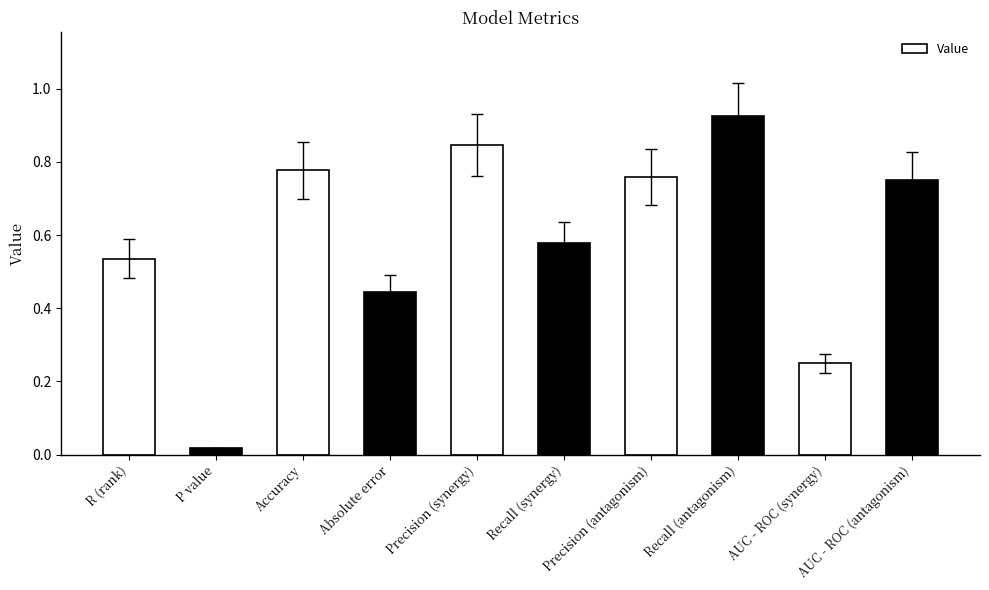

Count the number of data series in this chart.

1